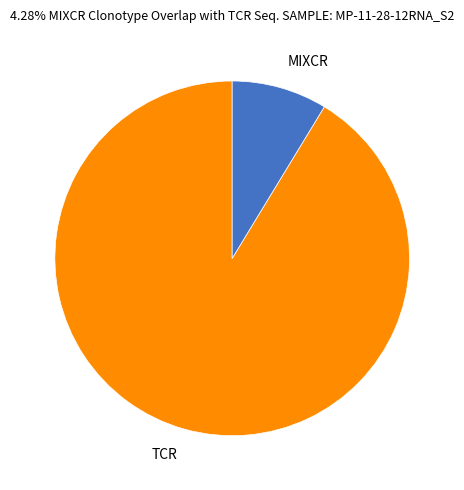

Rank the categories by value from lowest to highest.

MIXCR, TCR